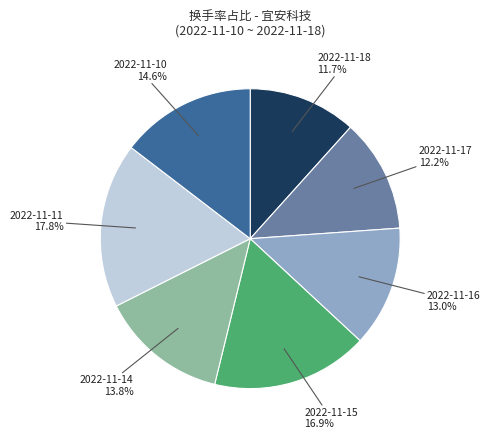

What percentage is the 2022-11-10 slice, to the nearest percent?

15%